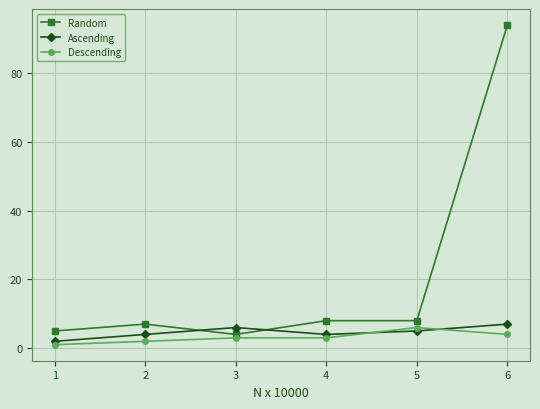

How many values in the Random series are below 8?

3